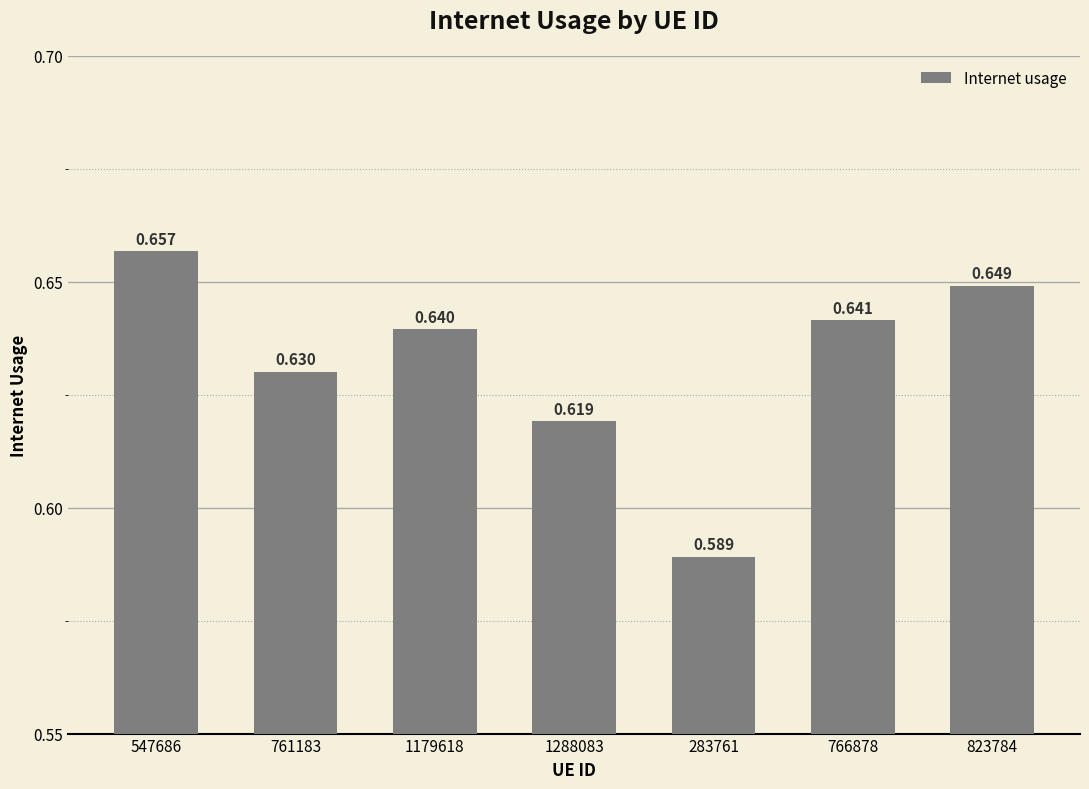

Reading left to right, what are all the values shown in this chart?

547686=0.7	761183=0.6	1179618=0.6	1288083=0.6	283761=0.6	766878=0.6	823784=0.6